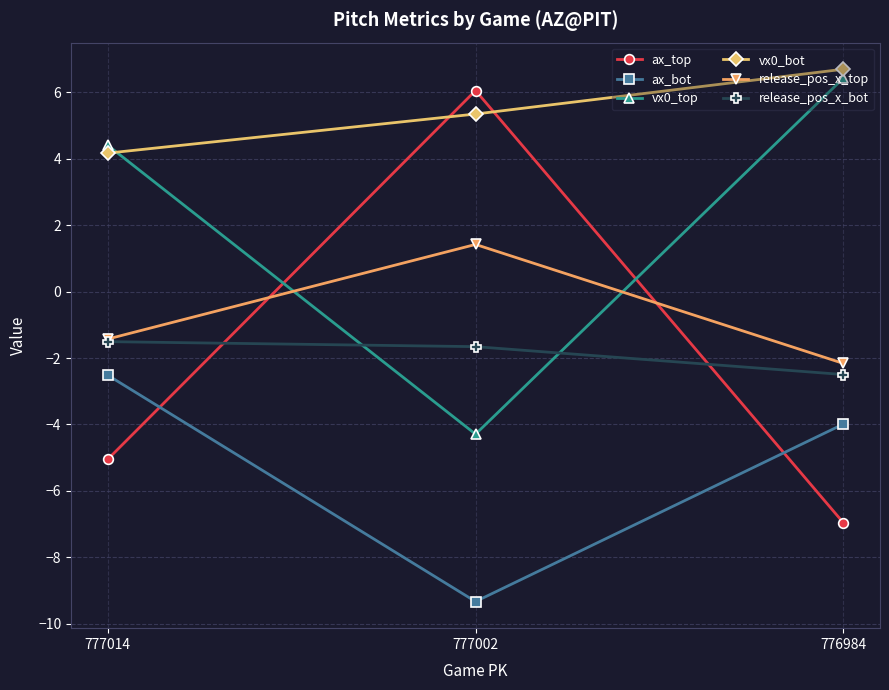

True or false: vx0_top has a value of -4.3 at 777002.

True